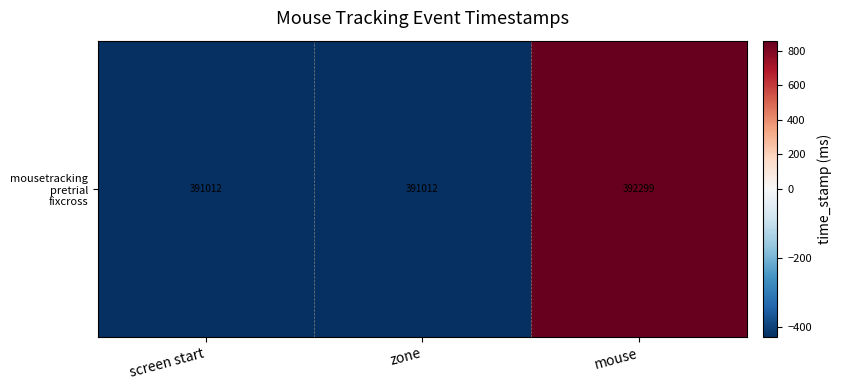

Reading left to right, extract all data points from this chart.

screen start=-429.0	zone=-429.0	mouse=858.0